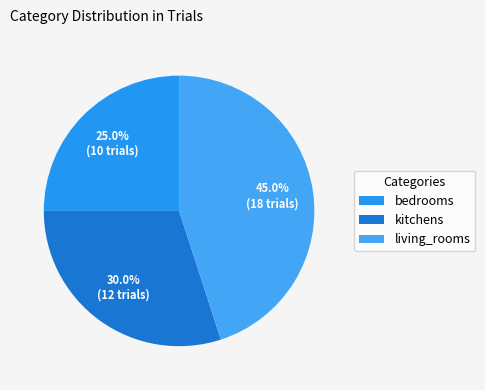

What percentage is the kitchens slice, to the nearest percent?

30%